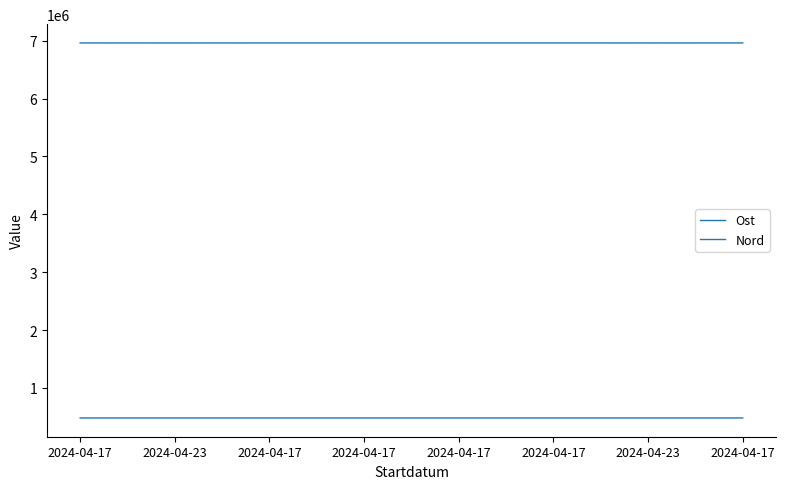

What is the difference between the highest and lowest values at 2024-04-17?

6482508